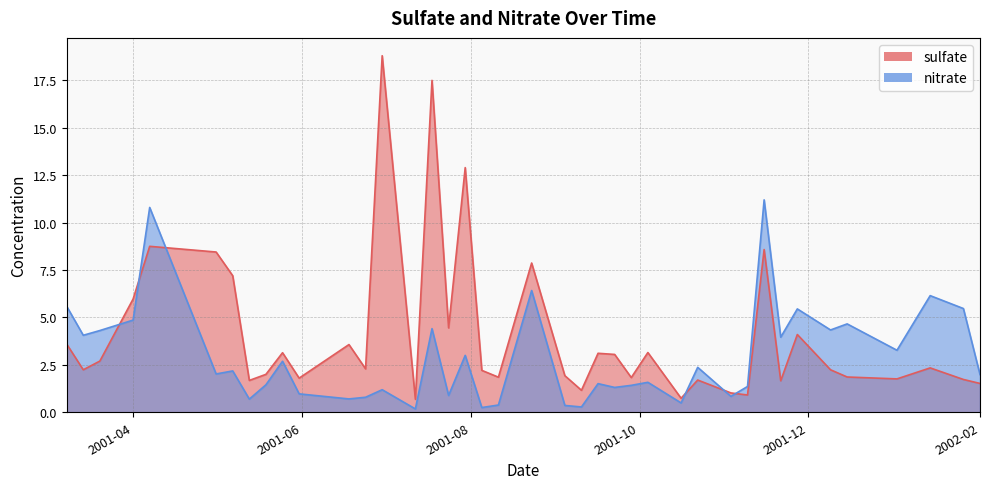

How many interior local peaks does the nitrate series have?

14